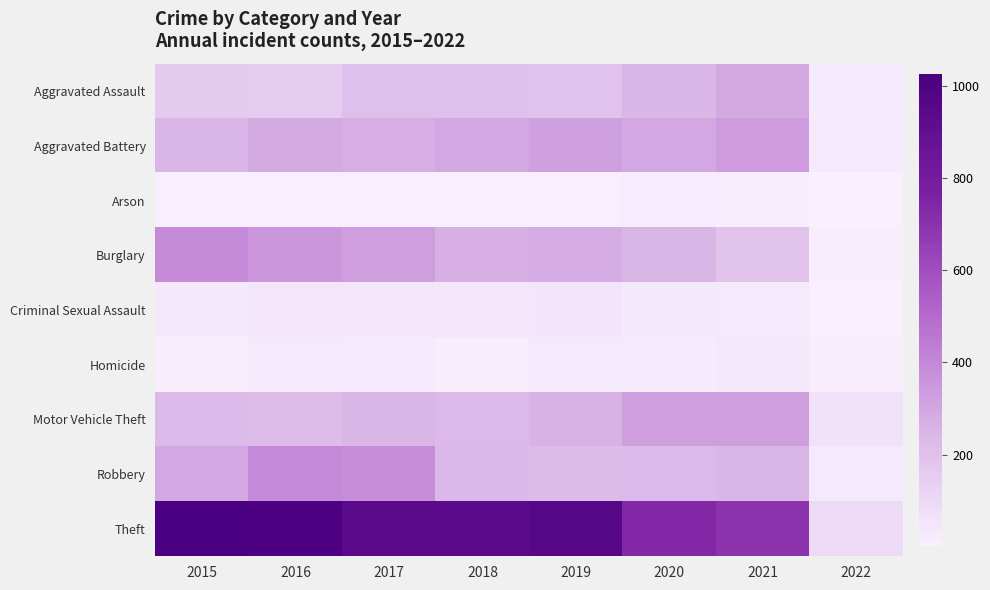

Which series has the largest range (max minus min)?

Theft